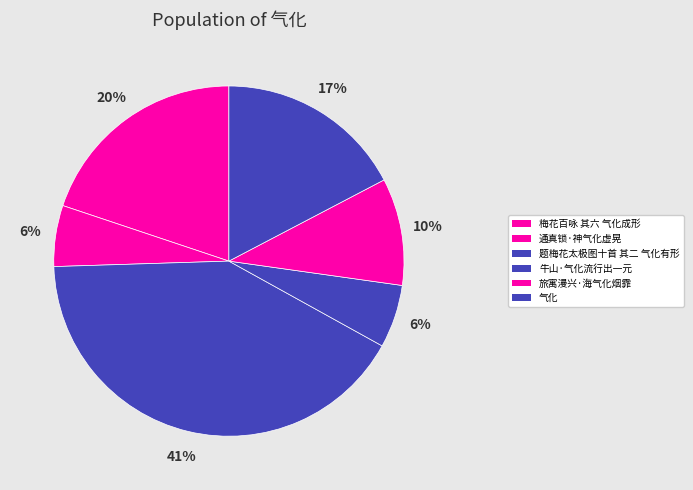

To the nearest percent, what is the difference between the largest and smallest slice percentages?

36%